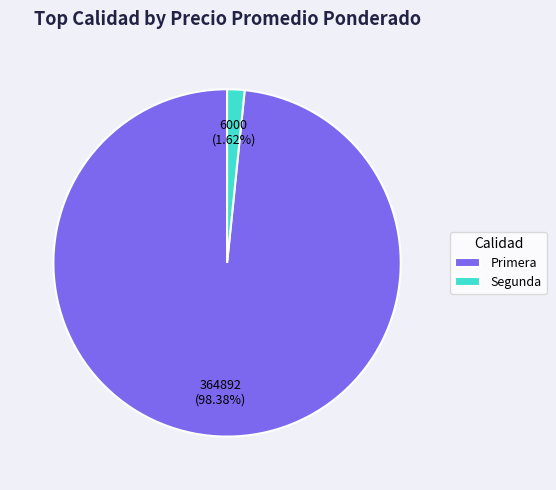

The Segunda slice represents 33% of the pie. True or false?

False